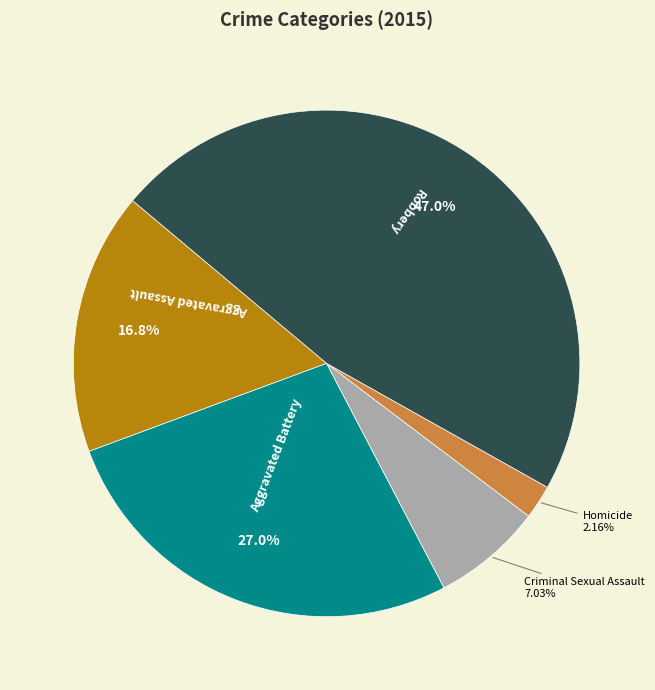

True or false: Homicide accounts for 2% of the total.

True